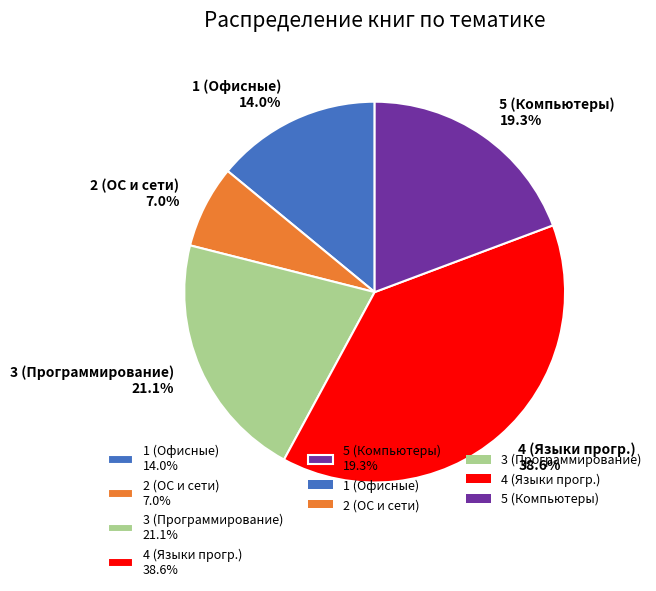

To the nearest percent, what portion does 1 represent?

14%